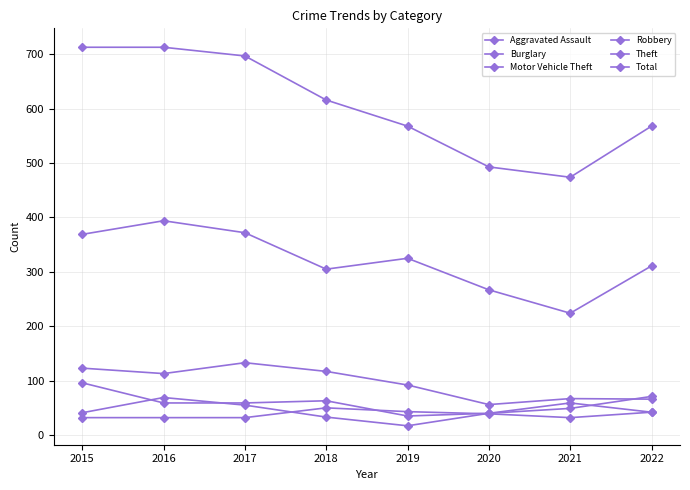

The value of Aggravated Assault at 2021 is 18. True or false?

False